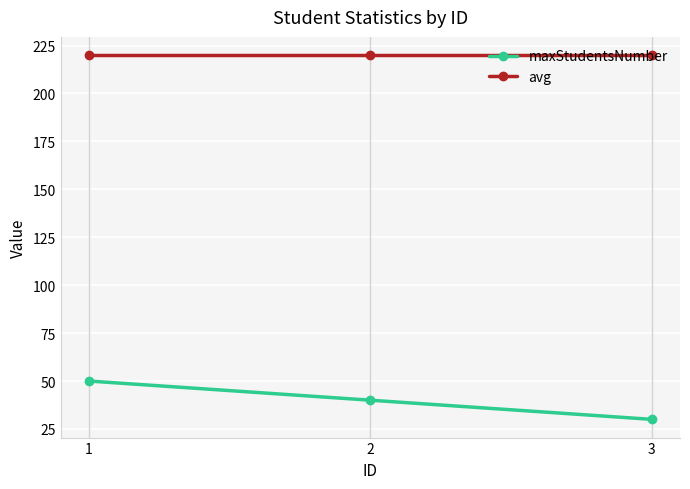

What is the sum of the maxStudentsNumber values at 3 and 1?

80